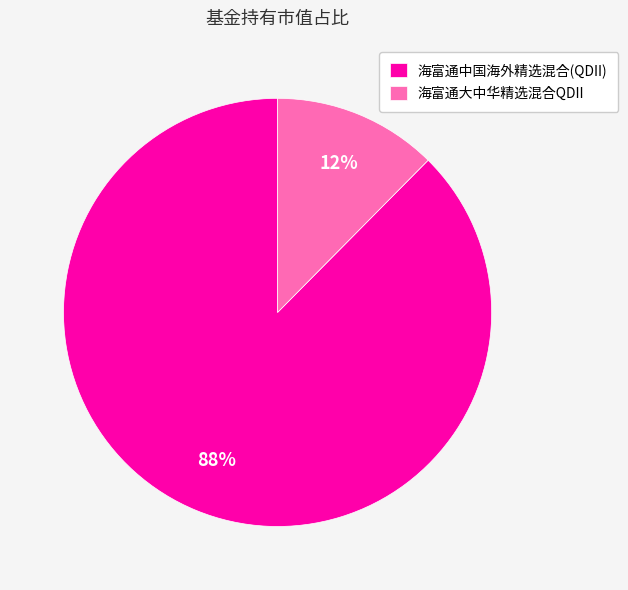

What is the smallest slice in the pie chart?

海富通大中华精选混合QDII